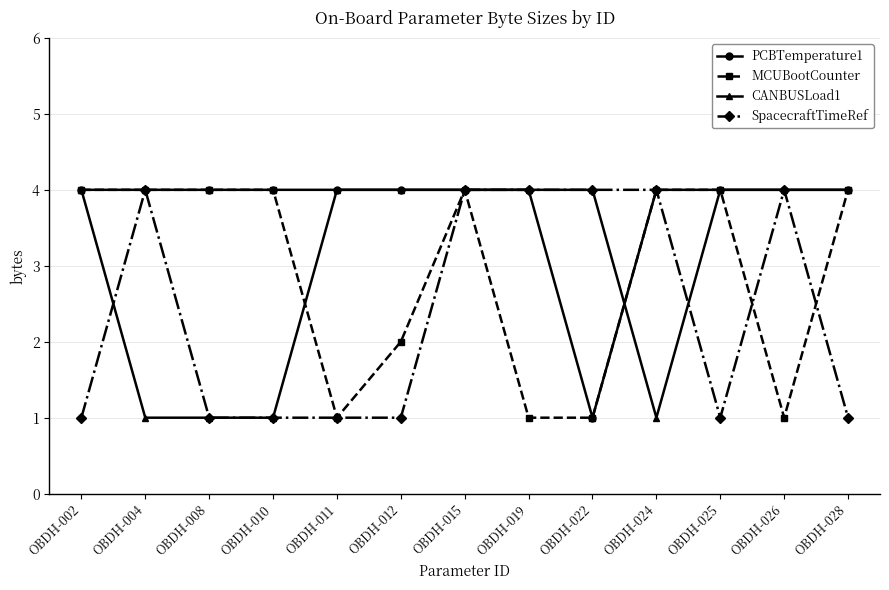

Is the value of SpacecraftTimeRef at OBDH-008 greater than the value of MCUBootCounter at OBDH-008?

No